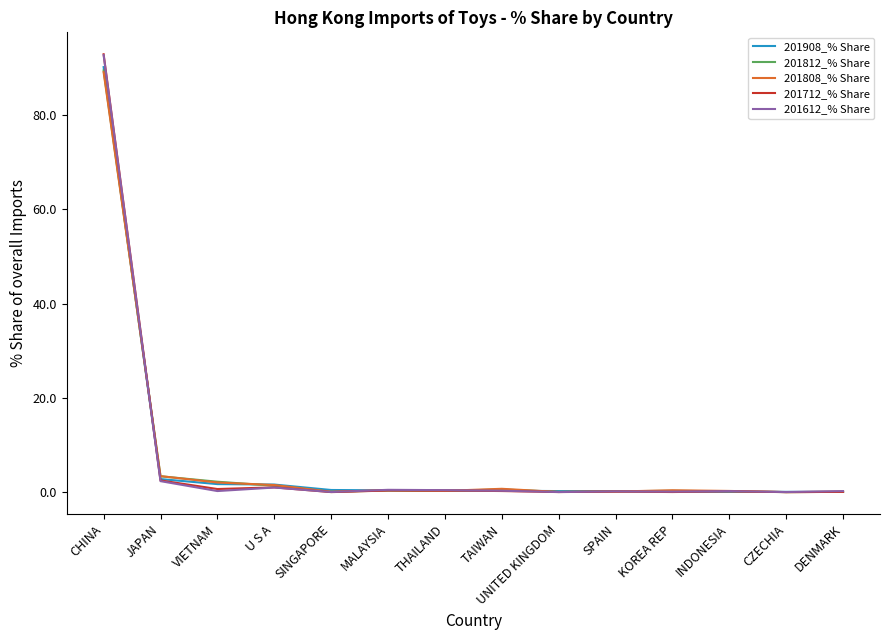

Which category has the highest value across all series?

CHINA